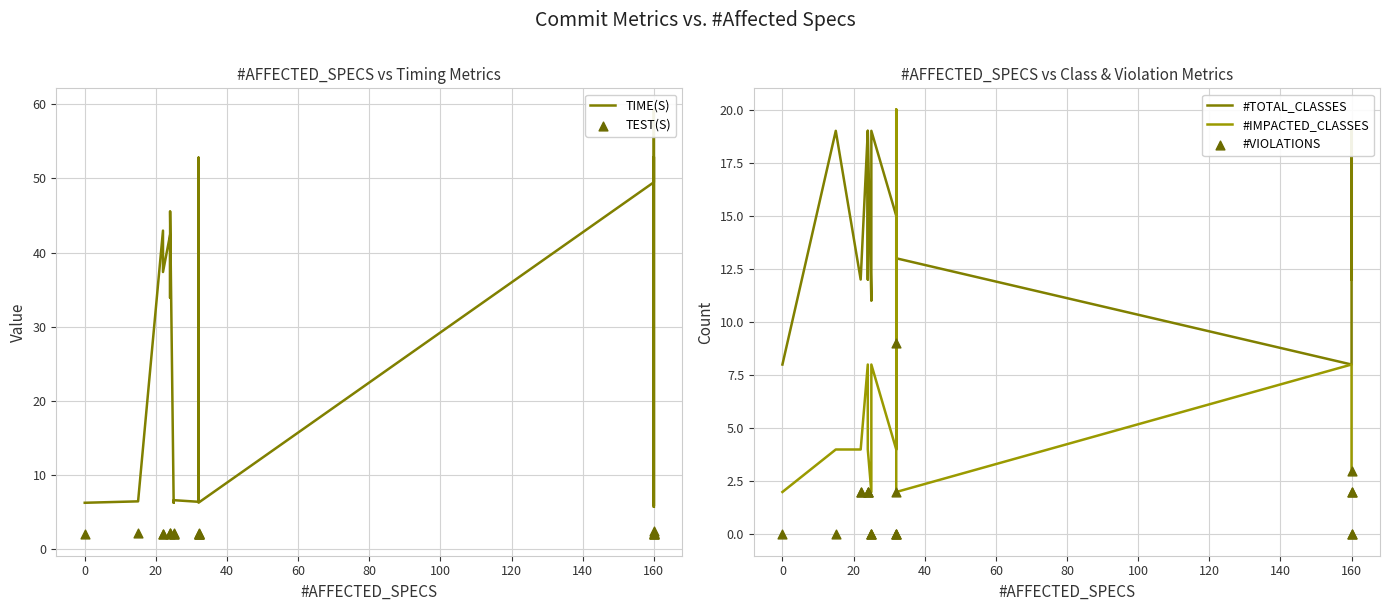

What are all the series names shown in the legend?

TIME(S), TEST(S), #TOTAL_CLASSES, #IMPACTED_CLASSES, #VIOLATIONS